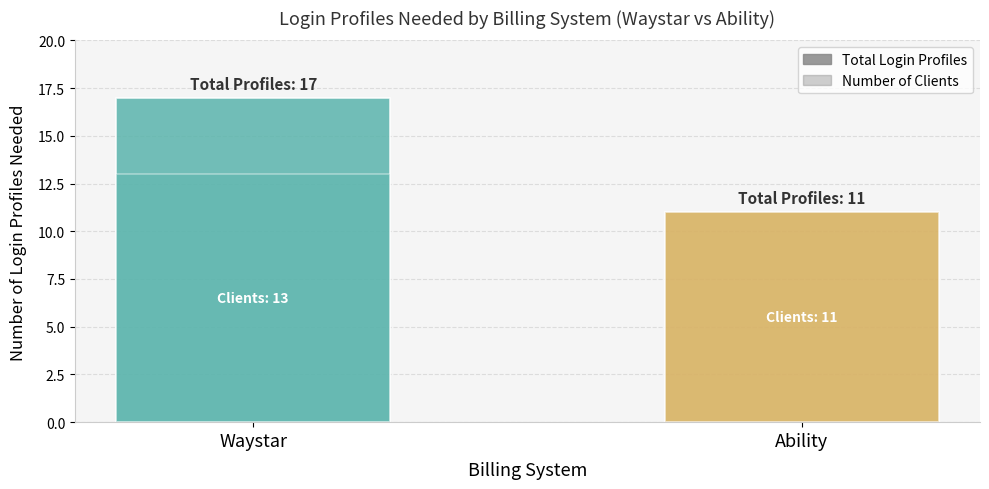

Which series changed the most between Waystar and Ability?

Total Login Profiles